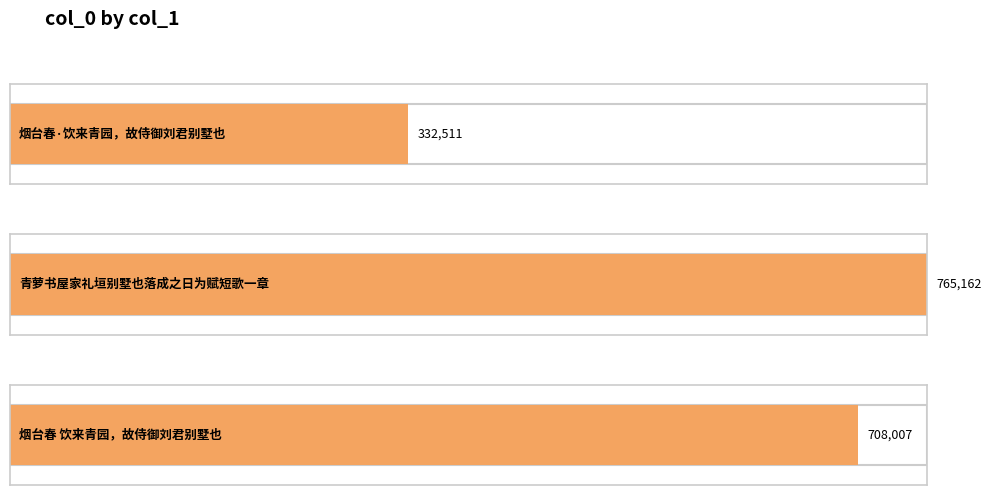

Read the value at 烟台春·饮来青园，故侍御刘君别墅也, to the nearest 10.

332510